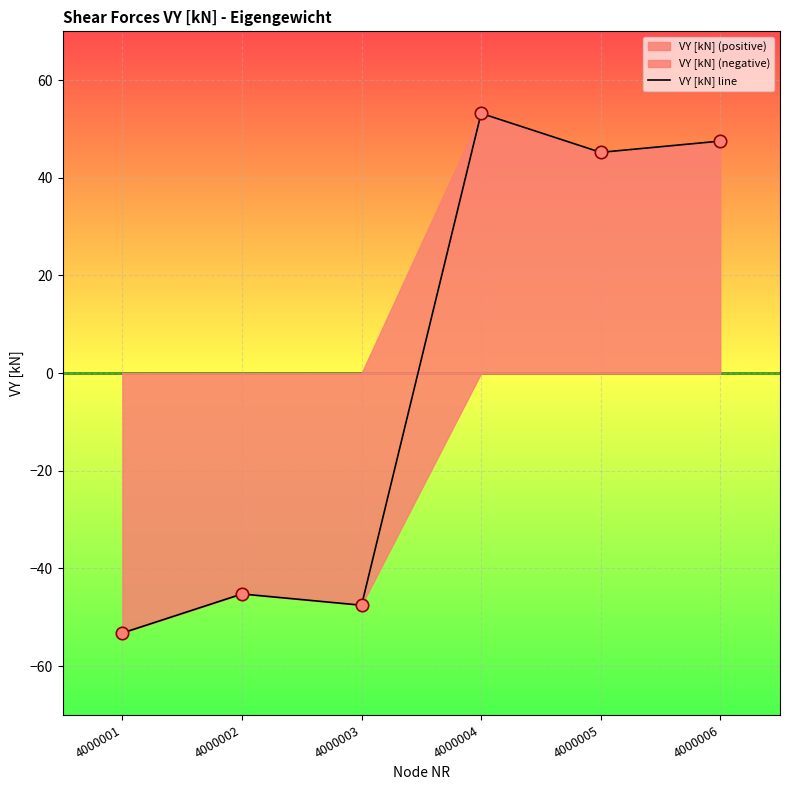

What is the change in value from 4000002 to 4000006?

+92.7